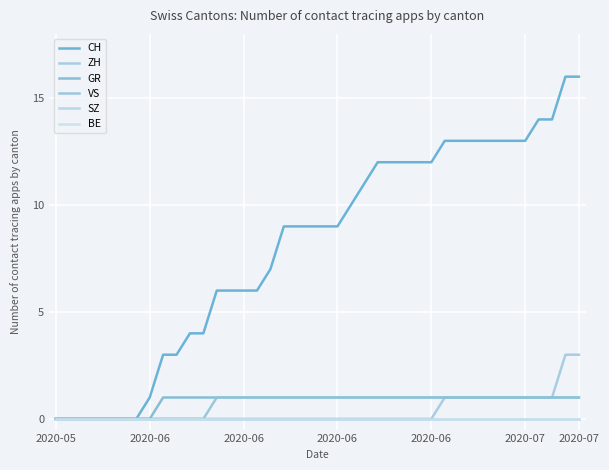

True or false: VS has more than 0 points higher than both neighbors.

False